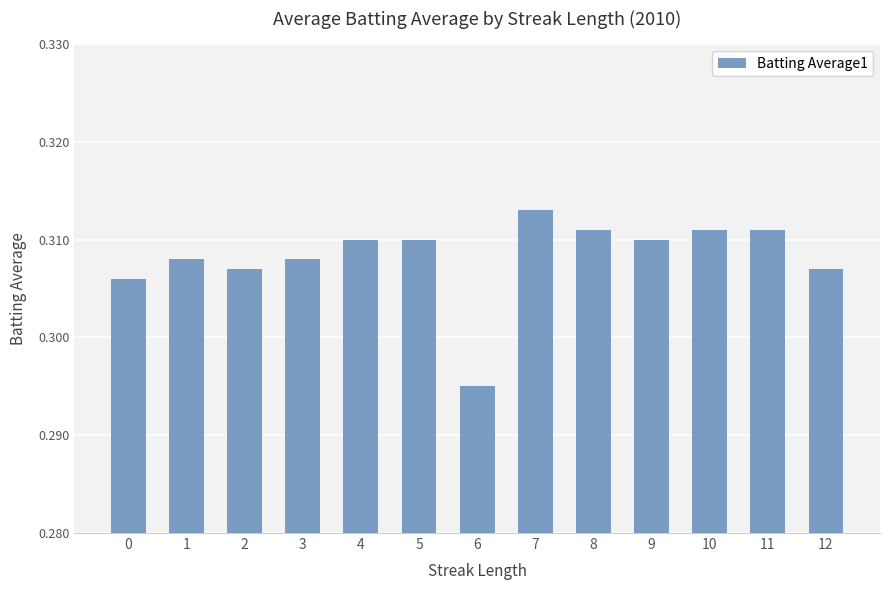

The value at 6 is 0.5. True or false?

False